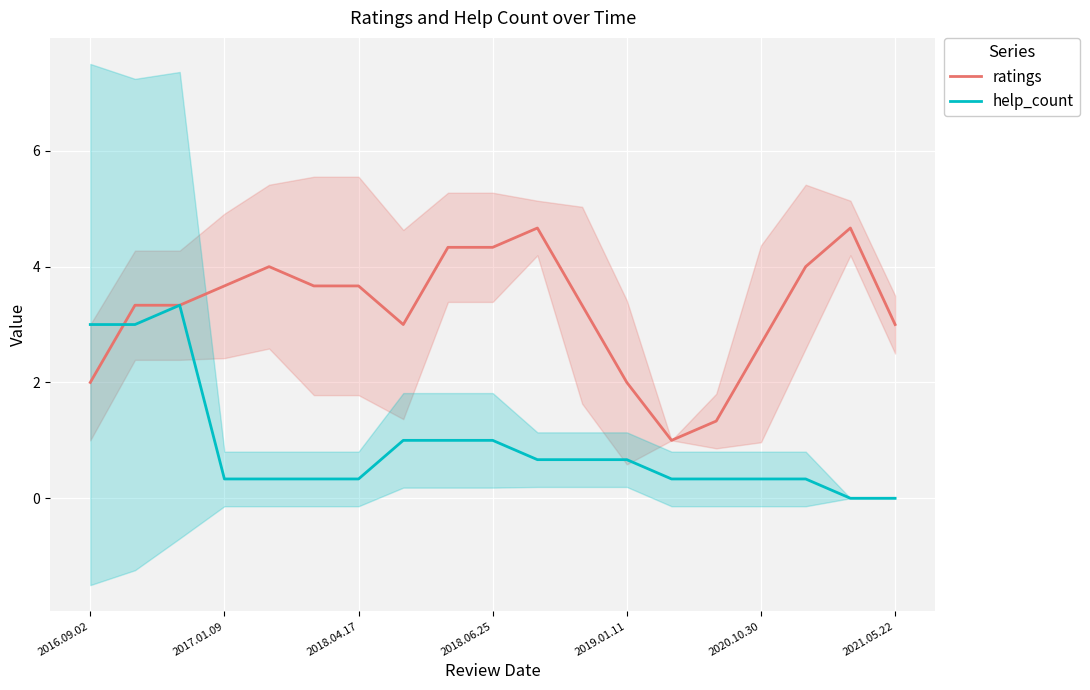

True or false: ratings has a value of 0.9 at 2021.05.22.

False